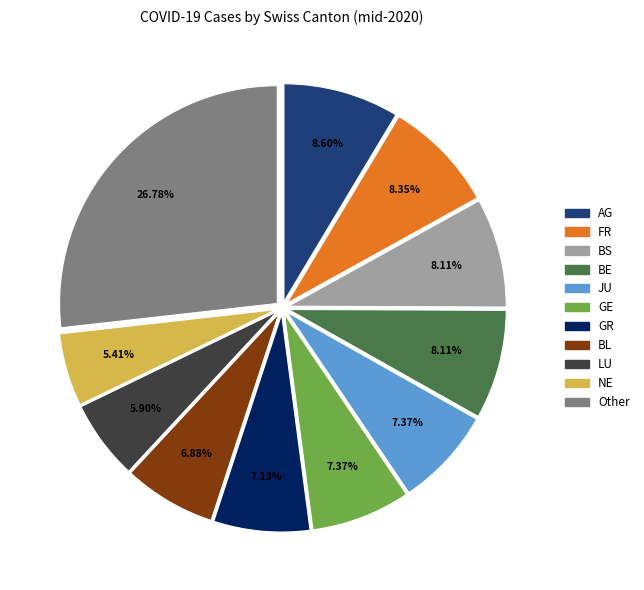

Does any single category account for the majority?

No